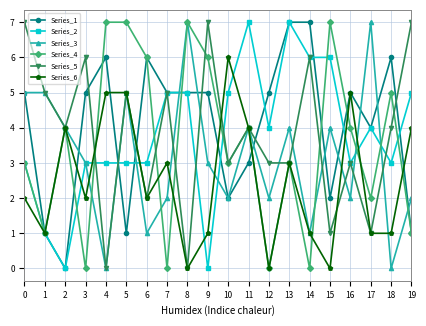

How many Series_4 values are between 1 and 6?

12